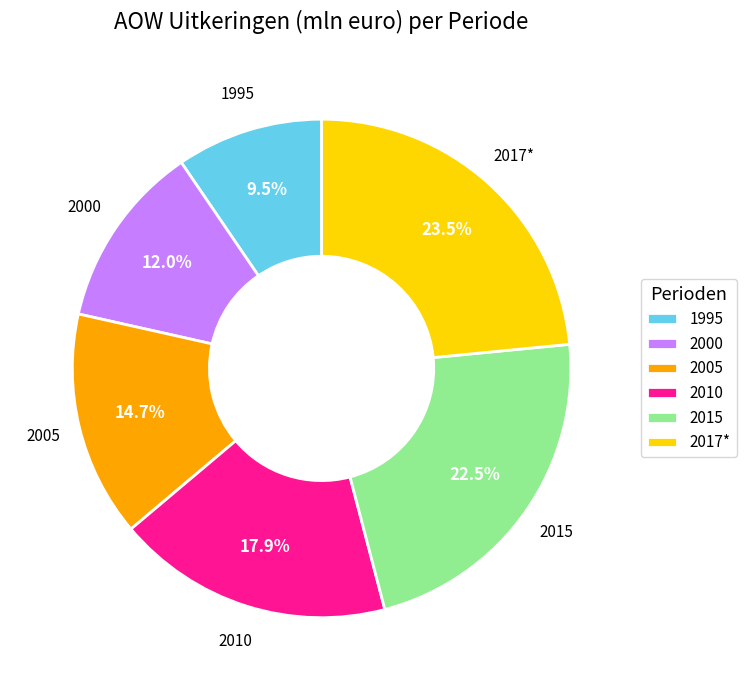

Does any single category account for the majority?

No